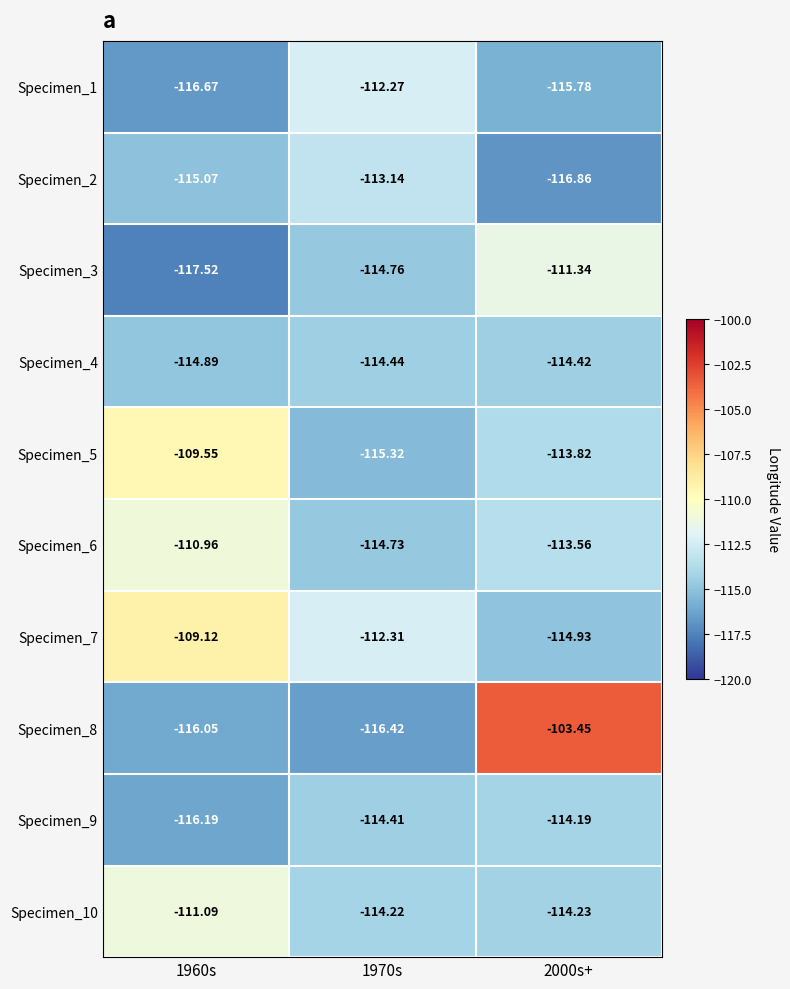

Reading left to right, what are all the values shown in this chart?

Specimen_1: 1960s=-116.7	1970s=-112.3	2000s+=-115.8
Specimen_2: 1960s=-115.1	1970s=-113.1	2000s+=-116.9
Specimen_3: 1960s=-117.5	1970s=-114.8	2000s+=-111.3
Specimen_4: 1960s=-114.9	1970s=-114.4	2000s+=-114.4
Specimen_5: 1960s=-109.5	1970s=-115.3	2000s+=-113.8
Specimen_6: 1960s=-111.0	1970s=-114.7	2000s+=-113.6
Specimen_7: 1960s=-109.1	1970s=-112.3	2000s+=-114.9
Specimen_8: 1960s=-116.0	1970s=-116.4	2000s+=-103.5
Specimen_9: 1960s=-116.2	1970s=-114.4	2000s+=-114.2
Specimen_10: 1960s=-111.1	1970s=-114.2	2000s+=-114.2